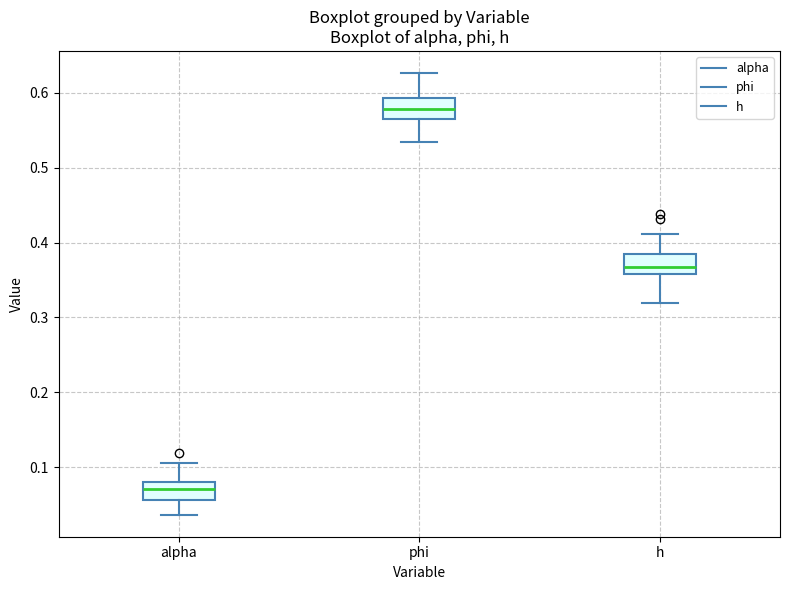

Reading left to right, read every box against the y-axis: the position of its median line, the range the box covers, and the ends of its whiskers. The values are not printed on the chart, so give them approximately, as read against the axis.

alpha: median 0.07, box 0.06 to 0.08, whiskers 0.04 to 0.11
phi: median 0.58, box 0.57 to 0.59, whiskers 0.53 to 0.63
h: median 0.37, box 0.36 to 0.39, whiskers 0.32 to 0.41